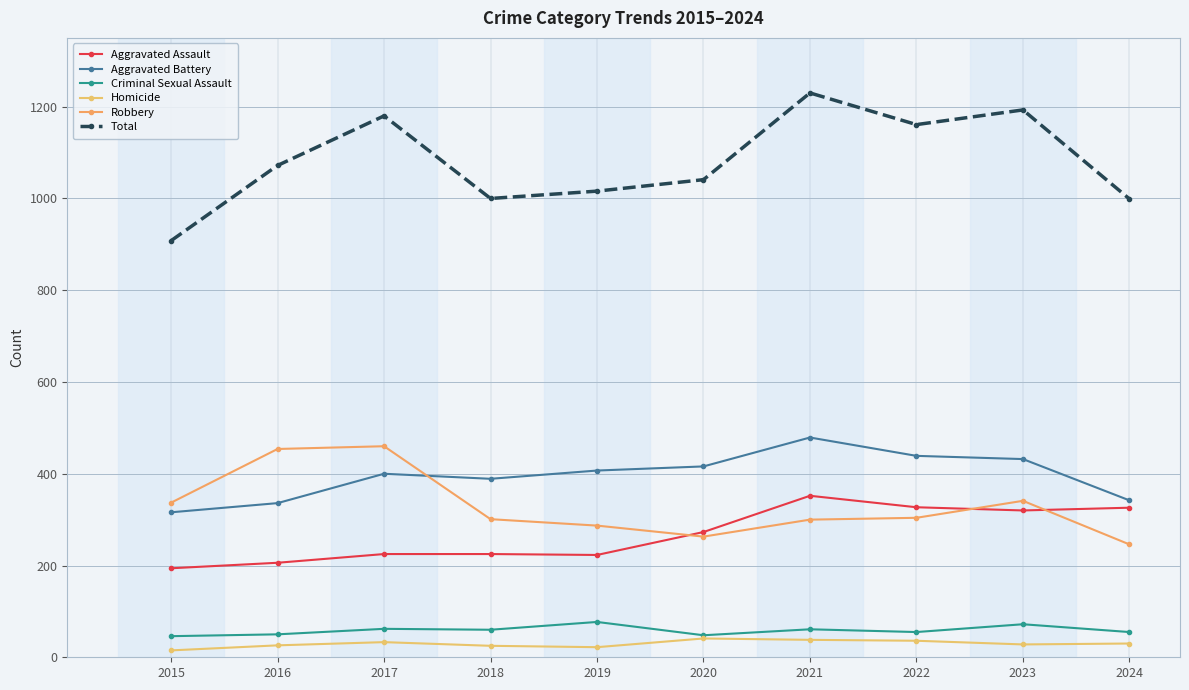

Is this an area chart (filled region under the line)?

No